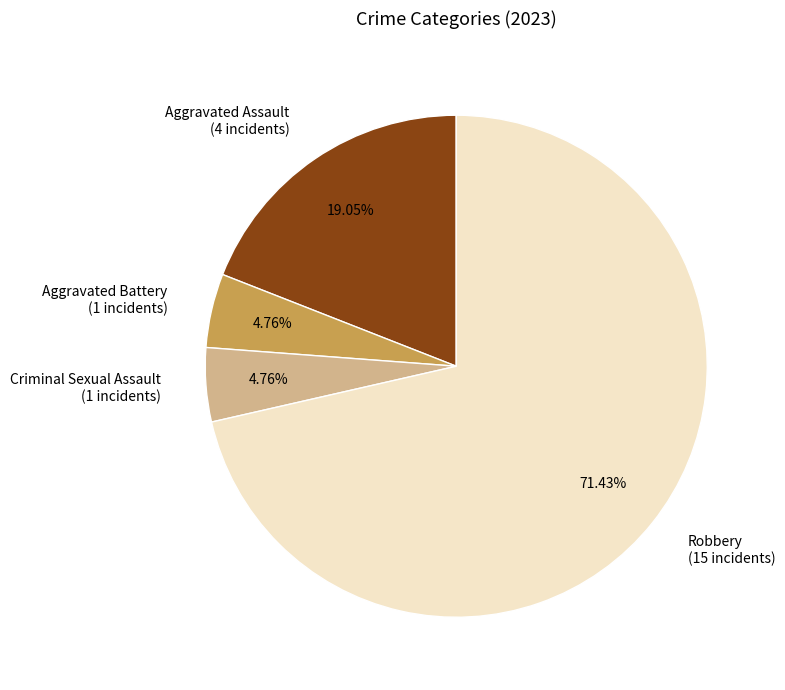

Does any single category account for the majority?

Yes